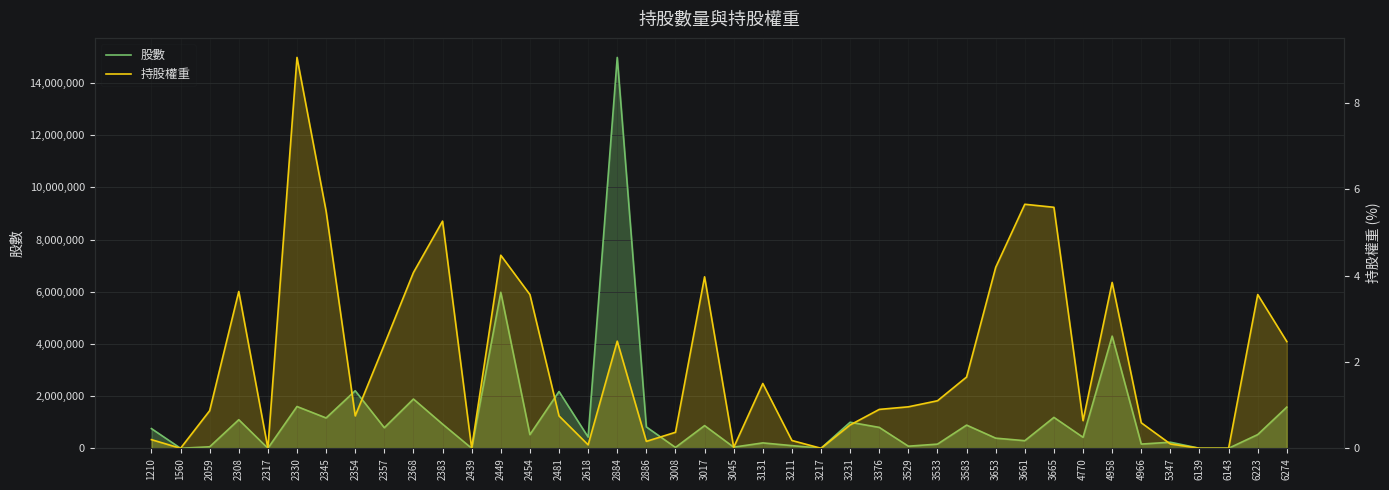

True or false: 持股權重 has more than 2 interior local peaks.

True